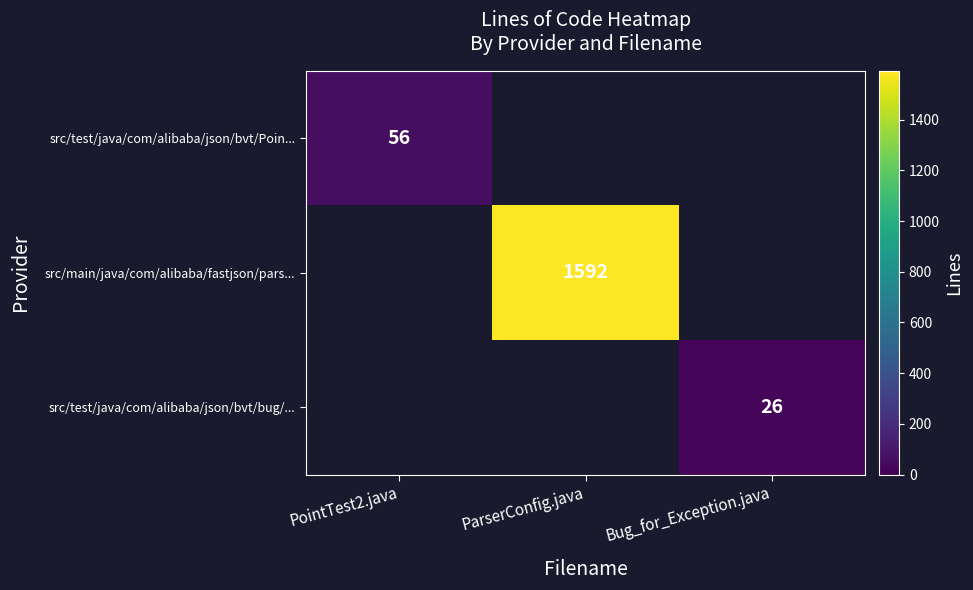

True or false: src/test/java/com/alibaba/json/bvt/Poin... has a value of 56 at PointTest2.java.

True